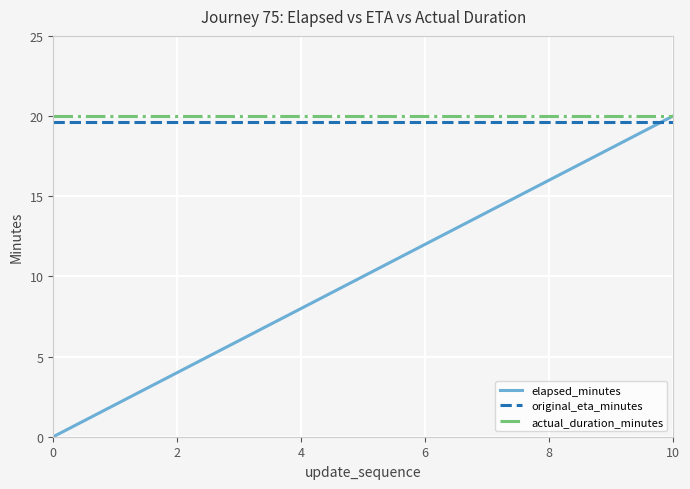

Reading left to right, transcribe all the data shown in this chart.

elapsed_minutes: 0.0	2.0	4.0	6.0	8.0	10.0	12.0	14.0	16.0	18.0	20.0
original_eta_minutes: 19.6	19.6	19.6	19.6	19.6	19.6	19.6	19.6	19.6	19.6	19.6
actual_duration_minutes: 20.0	20.0	20.0	20.0	20.0	20.0	20.0	20.0	20.0	20.0	20.0